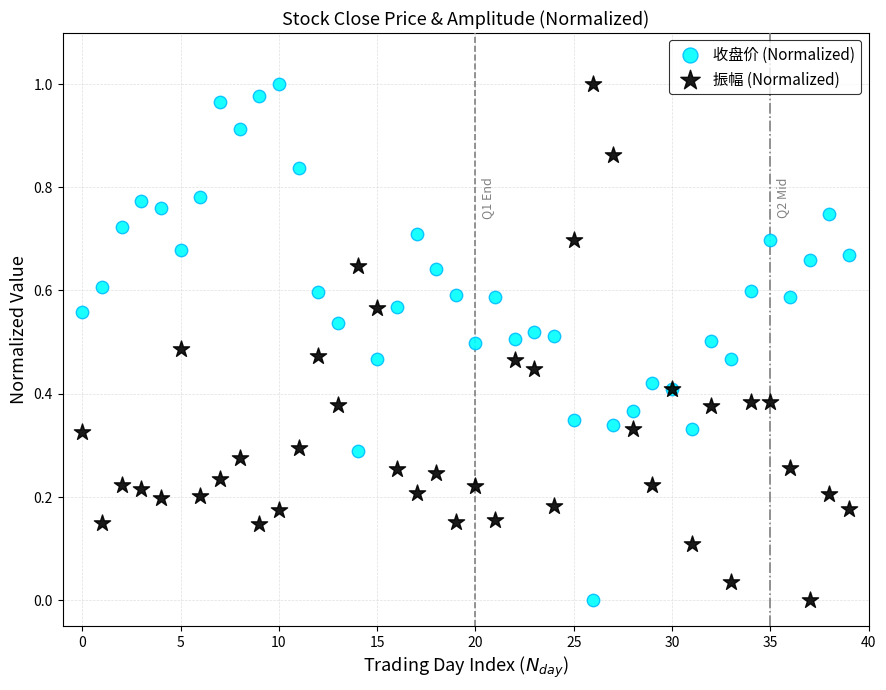

What are all the series names shown in the legend?

收盘价 (Normalized), 振幅 (Normalized)